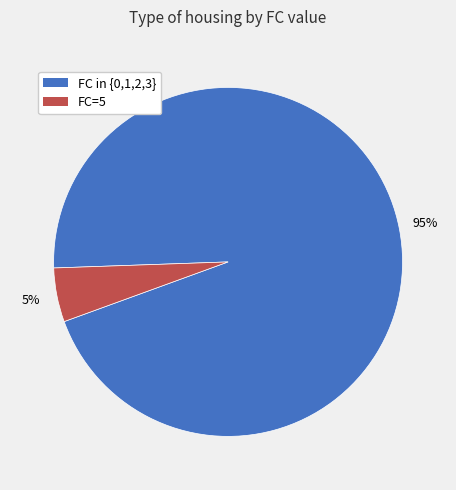

Is there a majority slice in this chart?

Yes